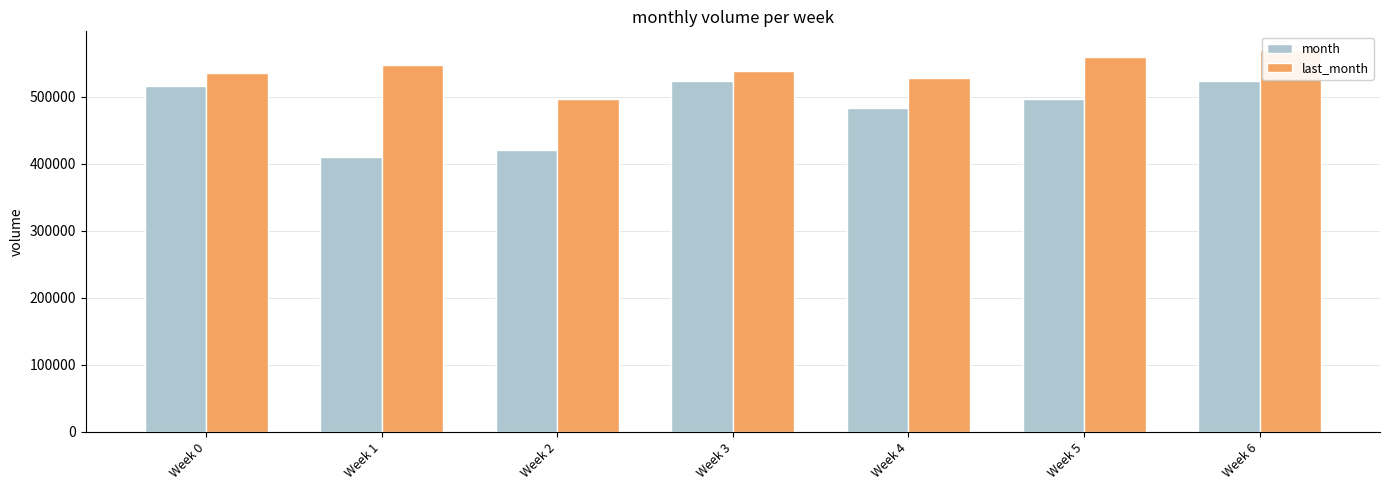

Between Week 1 and Week 4, which series saw the biggest shift?

month